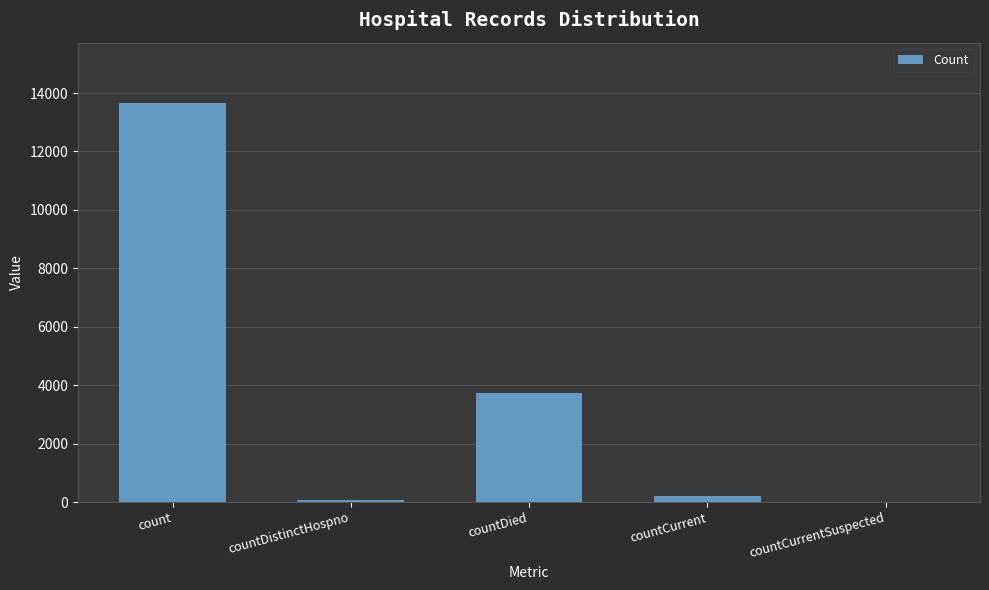

The chart shows a value of 3744 at countDied. True or false?

True